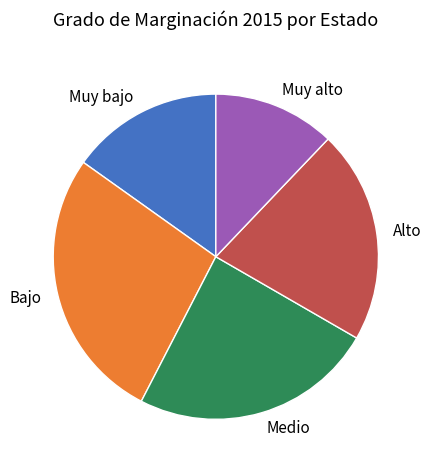

Does any single category account for the majority?

No